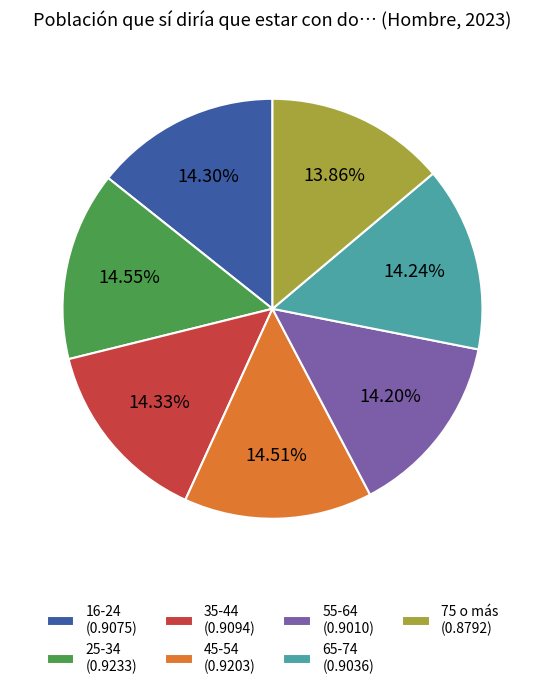

Does 65-74 (0.9036) account for over 50% of the chart?

No